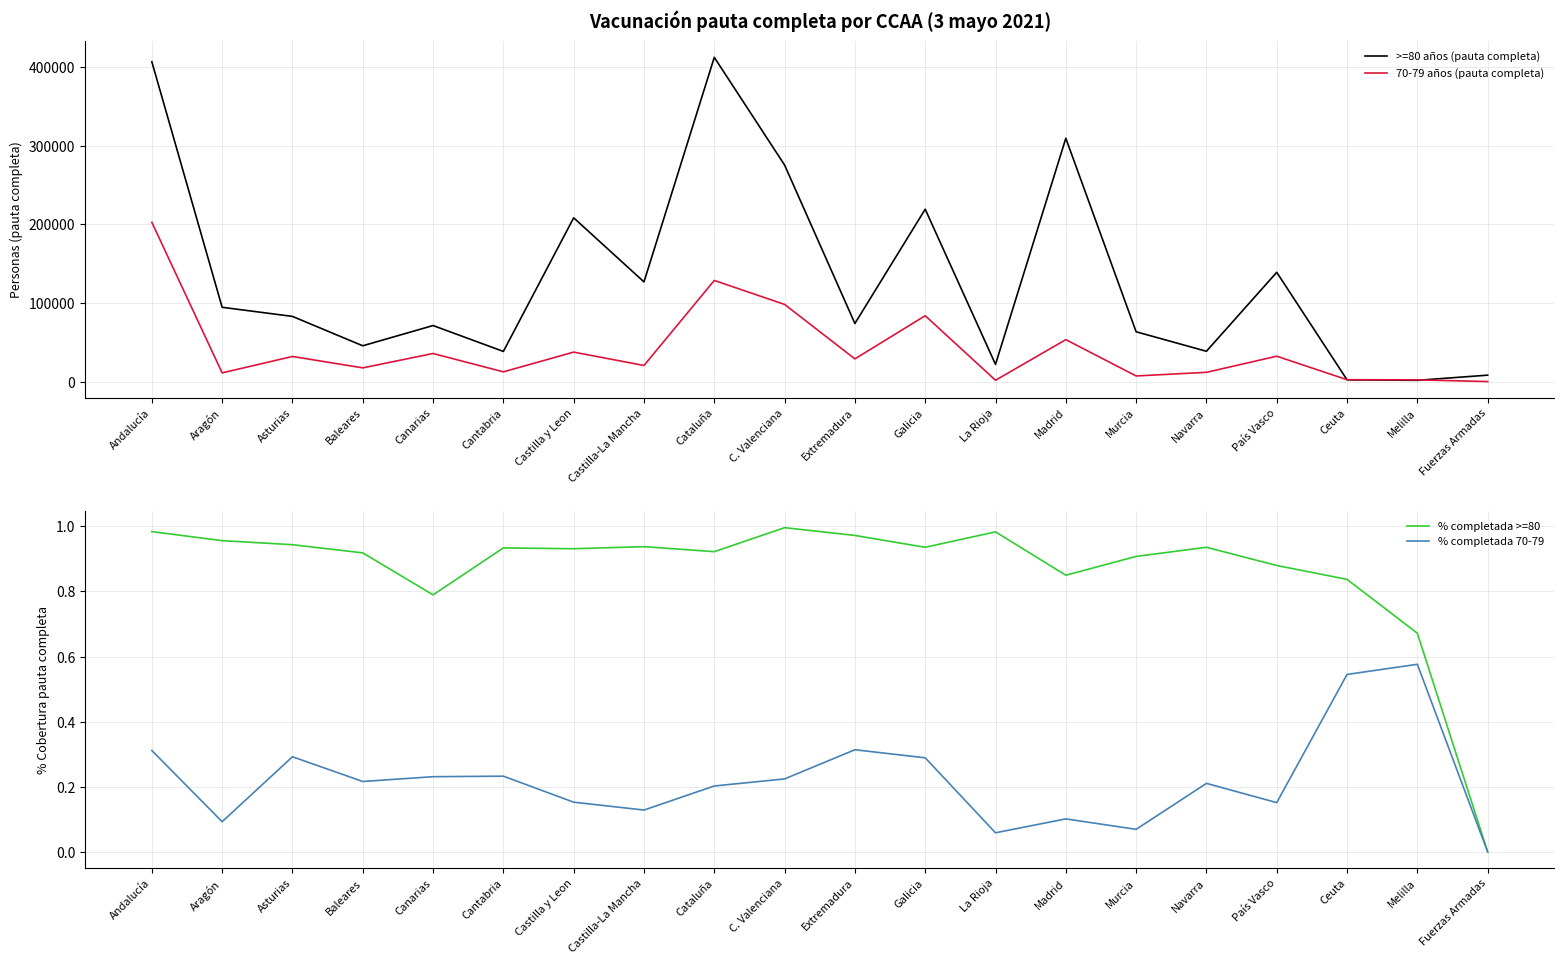

Between Cantabria and Aragón, which is larger?

Aragón